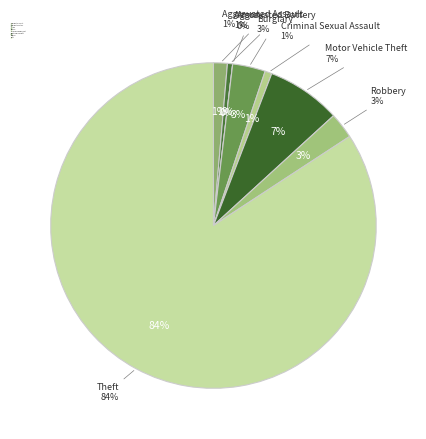

Is there a majority slice in this chart?

Yes